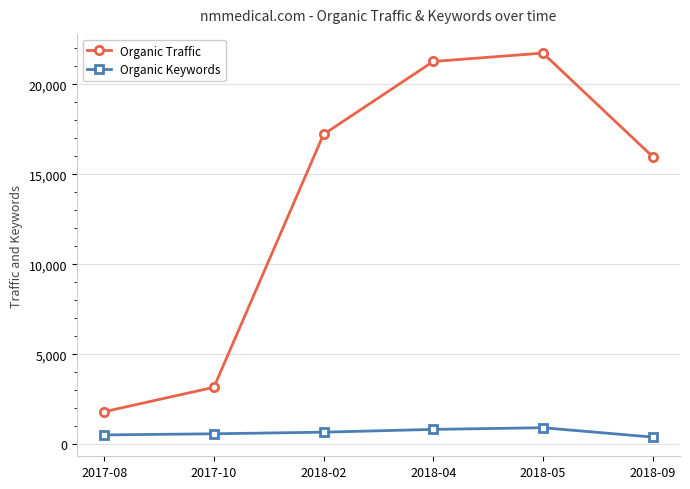

At how many categories does at least one series exceed 19331?

2